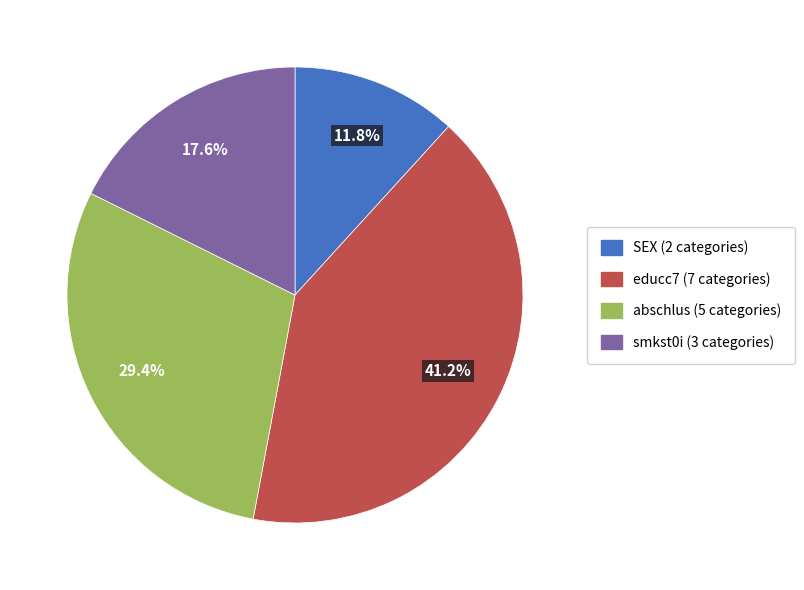

Is abschlus the majority of the pie?

No